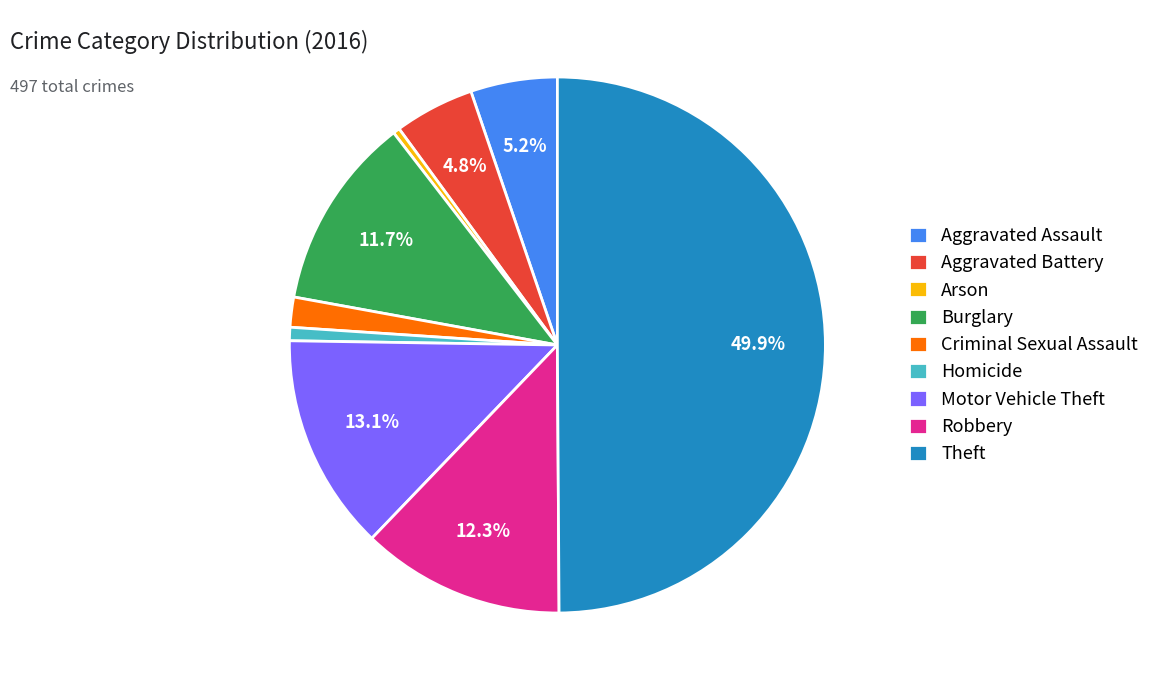

Does Robbery represent more than half of the total?

No